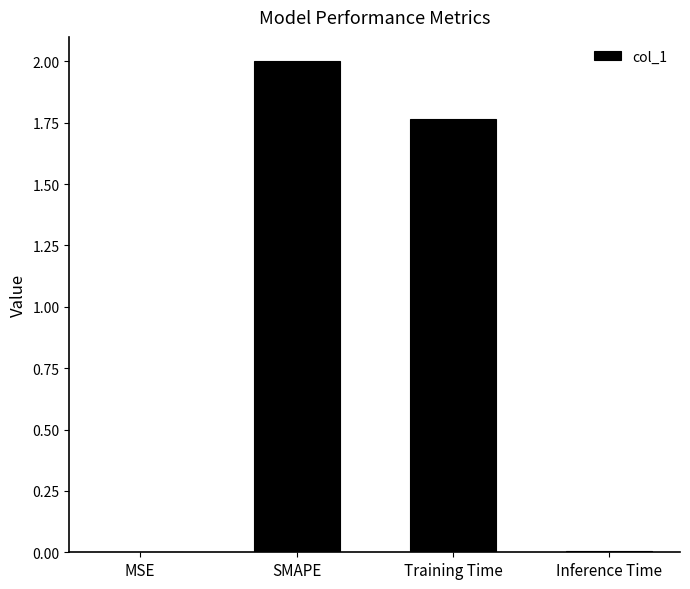

Which label corresponds to the largest value in the chart?

SMAPE